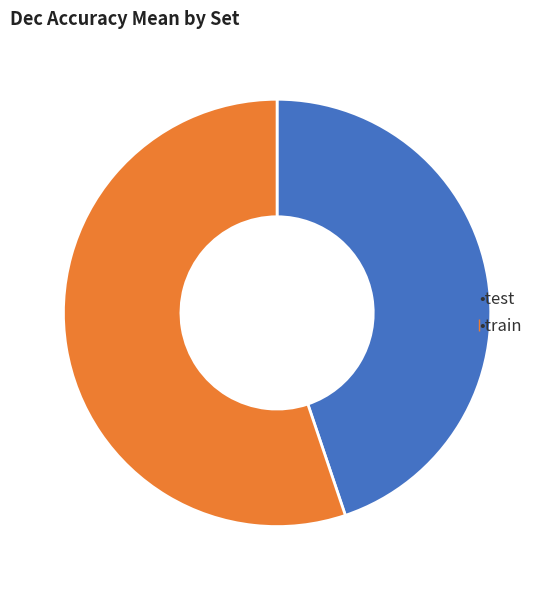

Is there any slice that represents more than half of the pie?

Yes